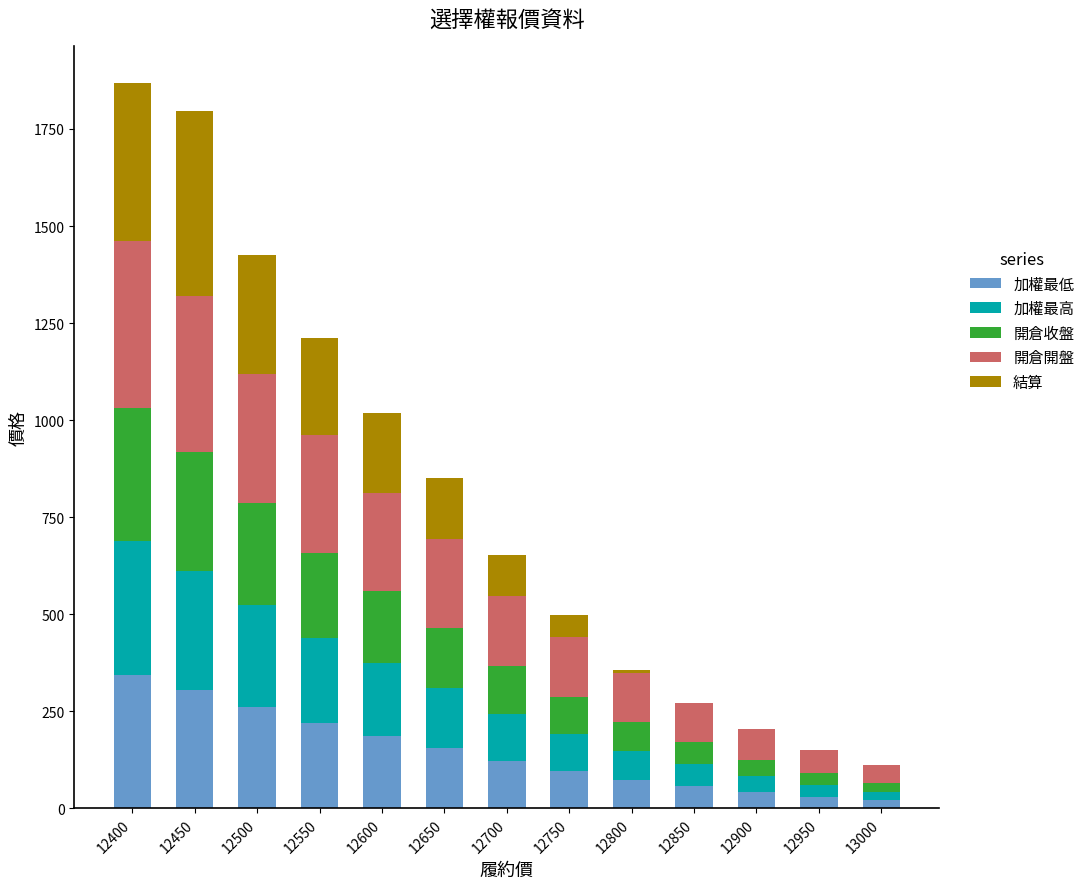

What is the maximum value for 加權最低?

344.0